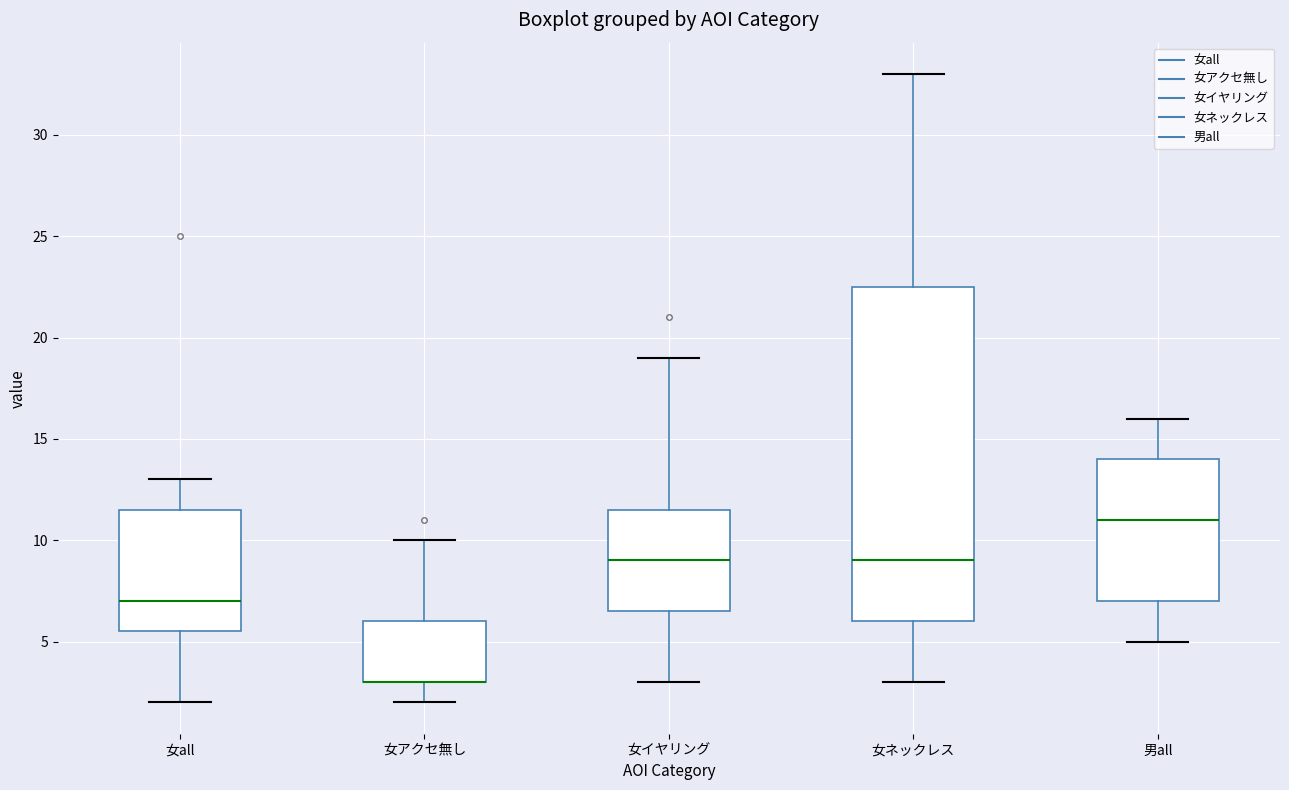

Where does the lower whisker of the box for 女アクセ無し end on the y-axis? The values are not printed on the chart, so give them approximately, as read against the axis.

2.0